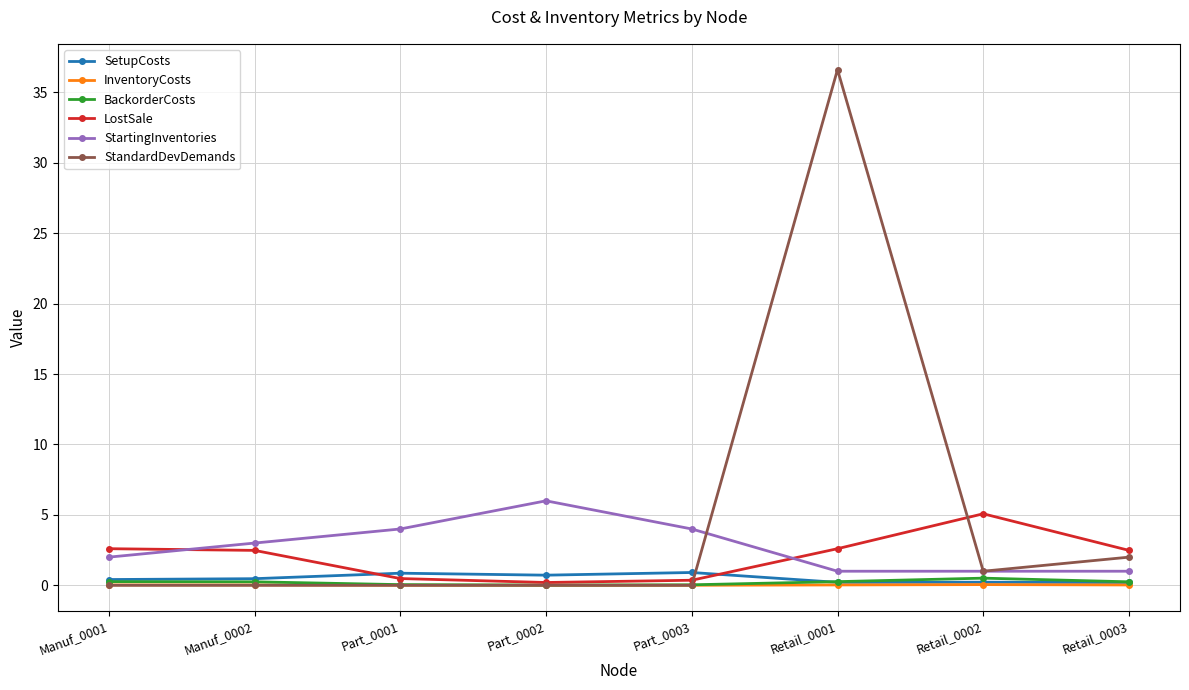

True or false: StartingInventories and InventoryCosts intersect in this chart.

False